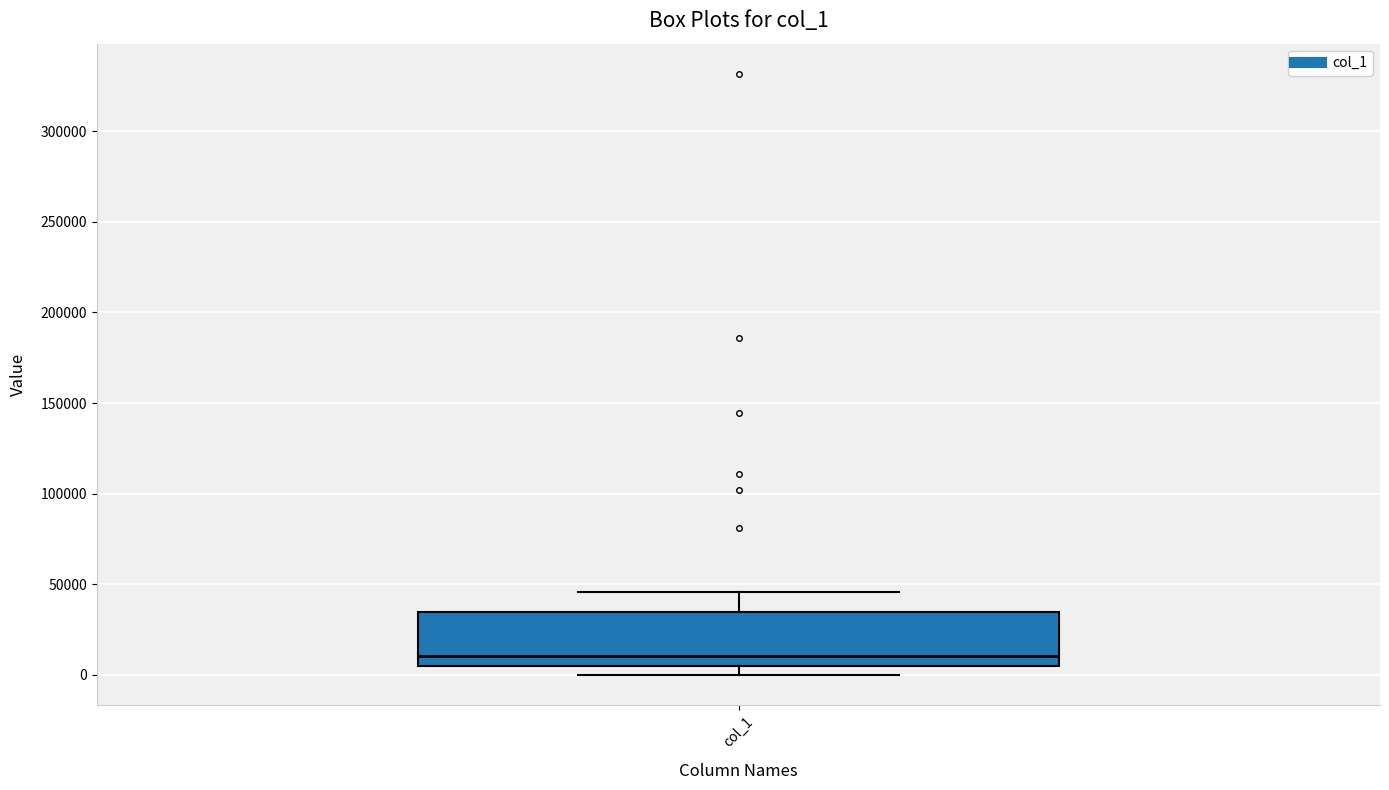

Read this box plot against the y-axis: the position of the median line, the range covered by the box, and the ends of both whiskers. The values are not printed on the chart, so give them approximately, as read against the axis.

median 10000, box 5000 to 35000, whiskers 0 to 45000